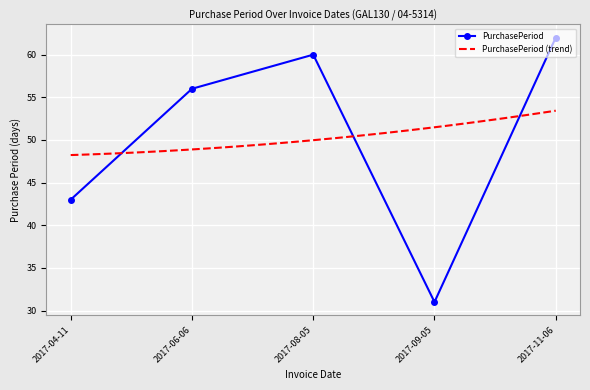

How many points are lower than both their immediate neighbors (excluding endpoints)?

1